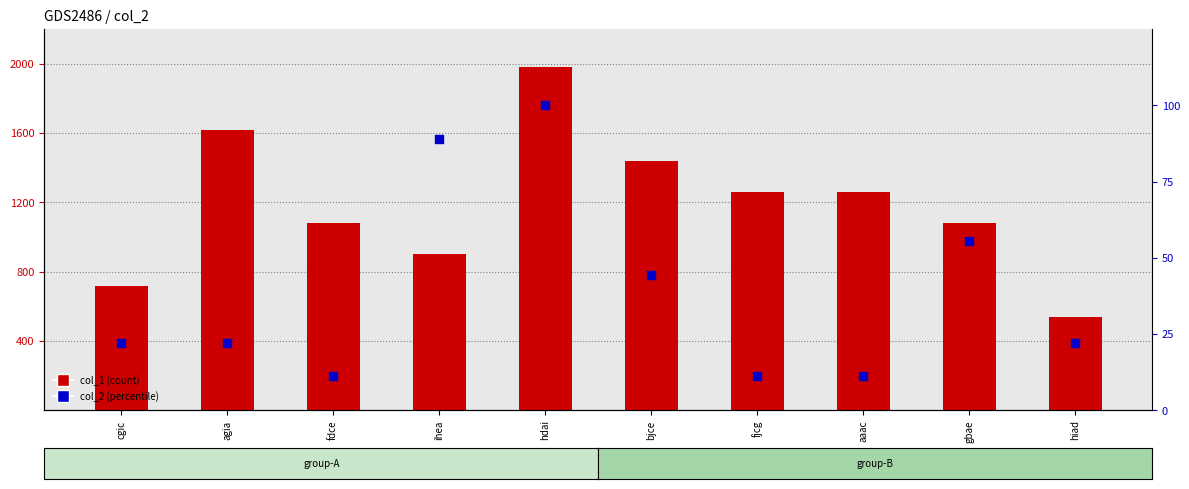

At how many categories does at least one series exceed 240?

10